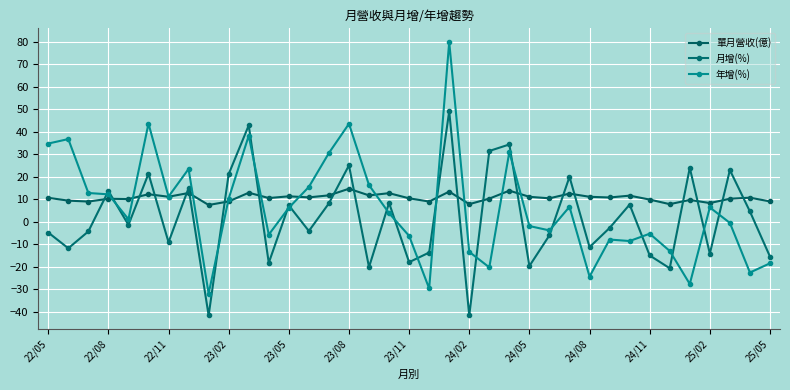

Count the number of data series in this chart.

3